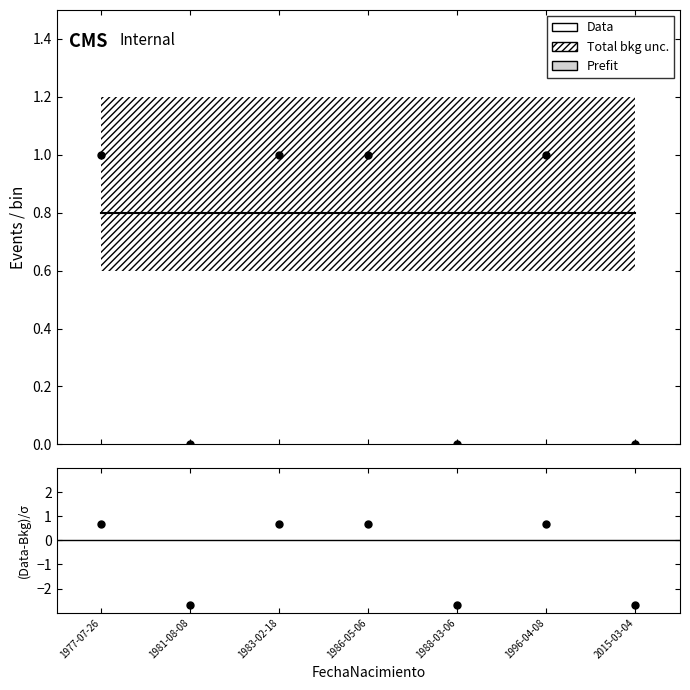

The value of Data at 1986-05-06 is 1.0. True or false?

True